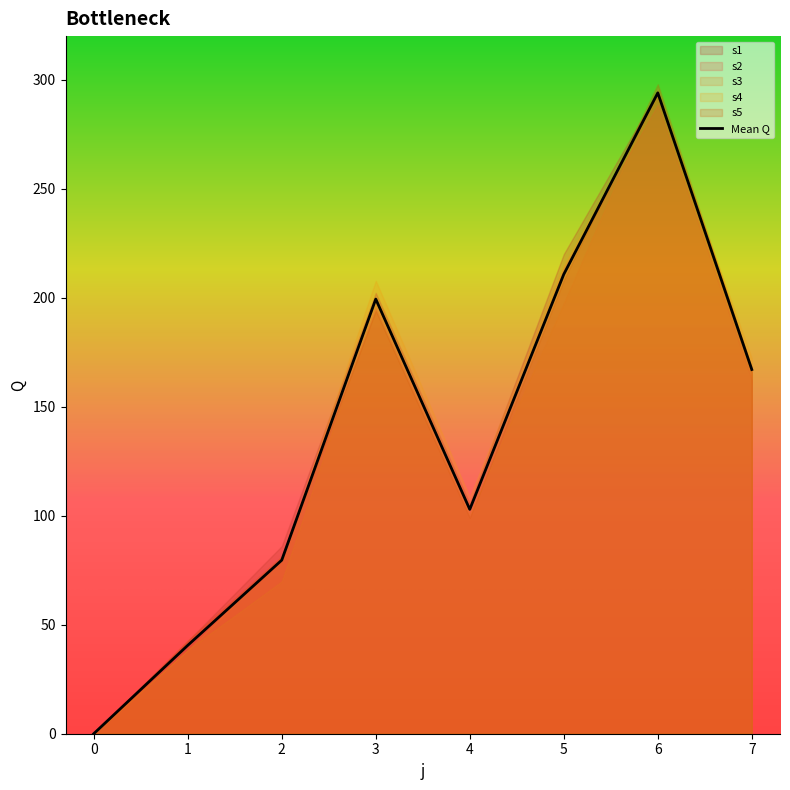

Rank the series at 5 from highest to lowest value.

s1, s4, s2, s5, s3